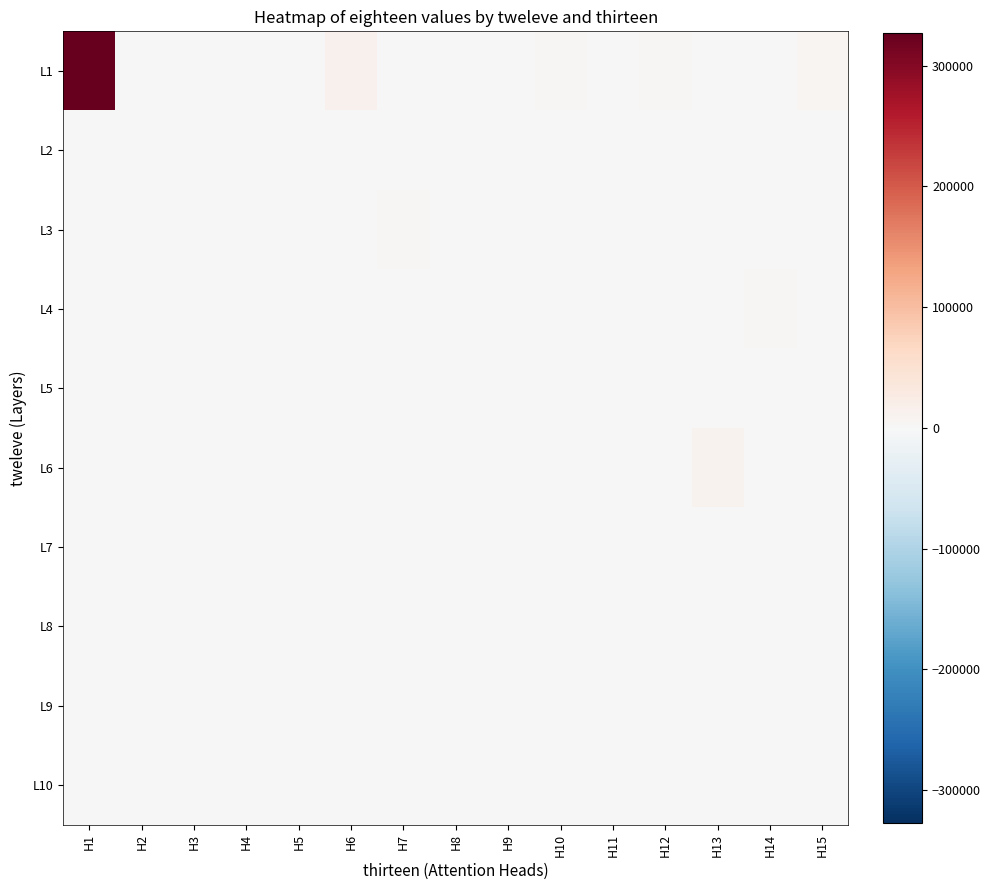

What is the greatest value displayed?

327248